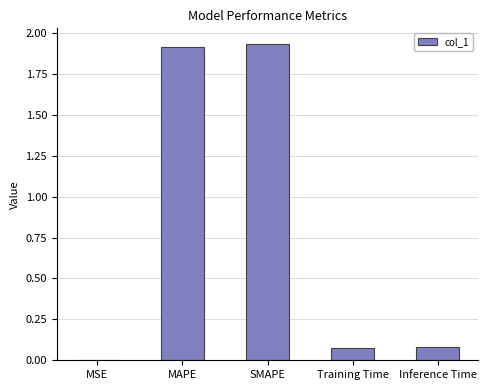

True or false: the data shows 0.0 at MSE.

True